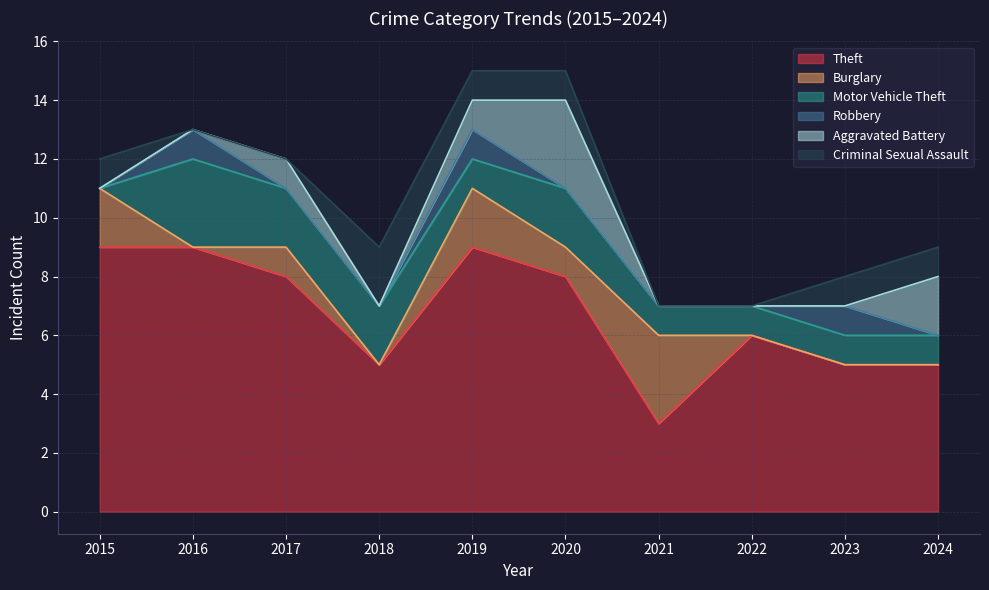

Where is the first local minimum for Theft?

2018